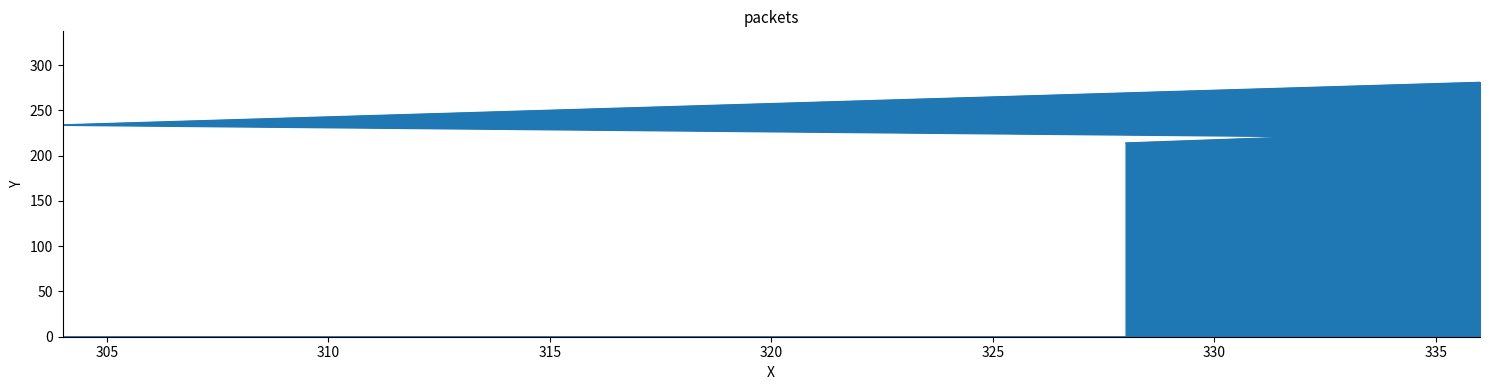

What is the label of the 3rd point from the right?

333